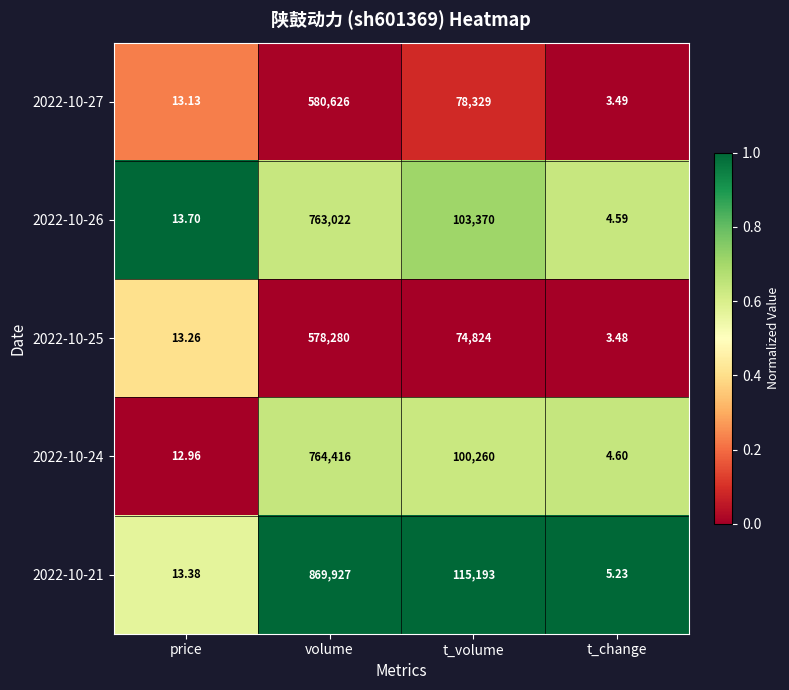

At which label does 2022-10-25 first exceed 74824?

volume